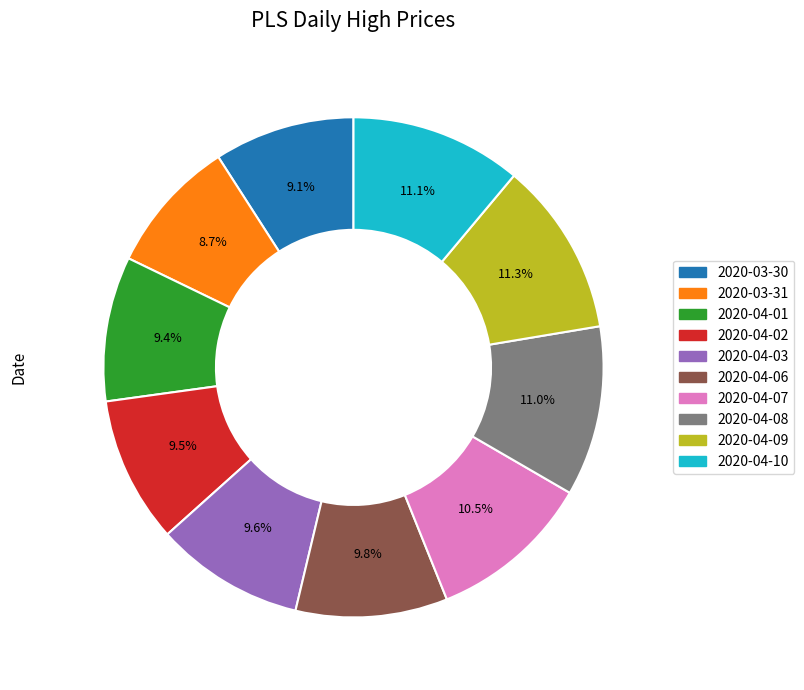

Which has a higher value, 2020-04-08 or 2020-03-30?

2020-04-08